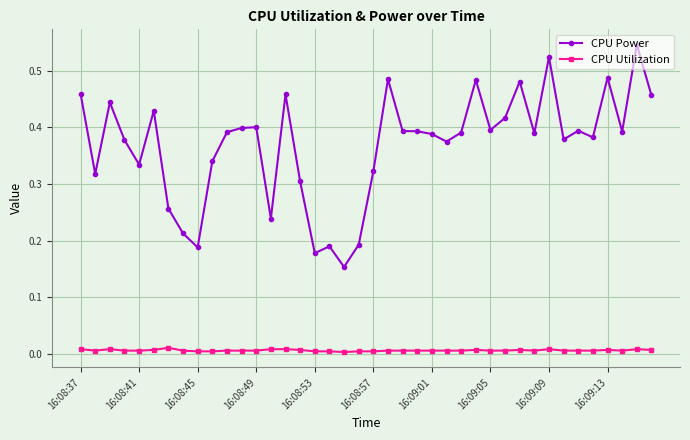

True or false: CPU Utilization and CPU Power intersect in this chart.

False